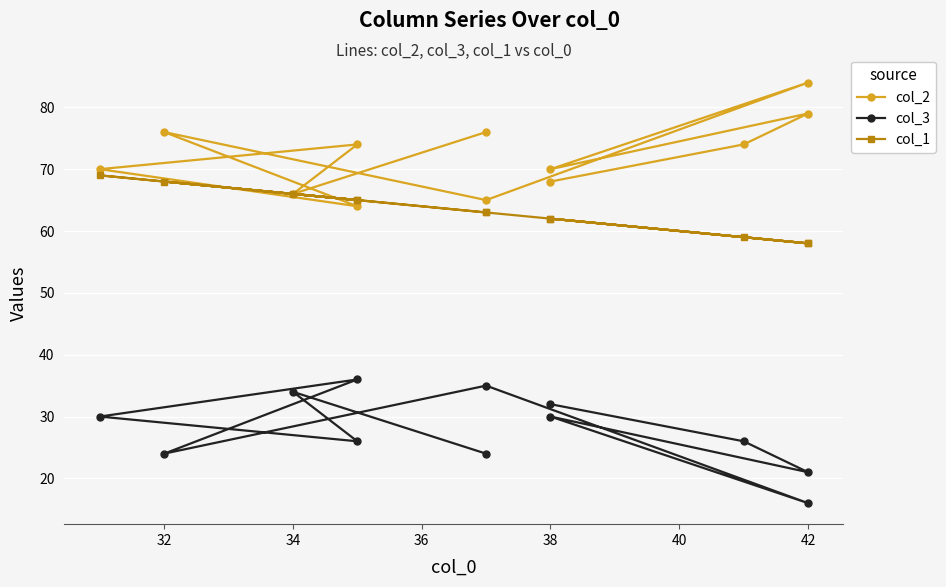

Rank the series by their average value, from highest to lowest.

col_2, col_1, col_3